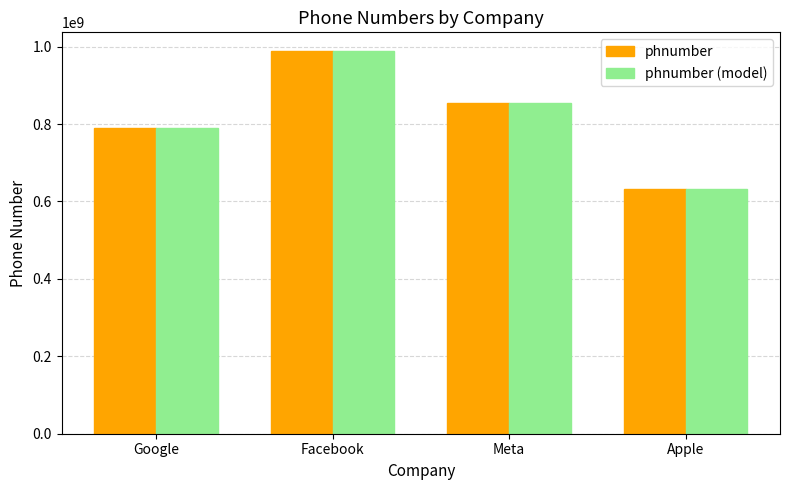

What is the greatest value displayed?

987456123